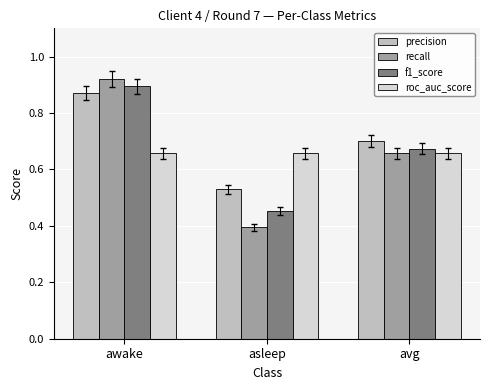

What position from the left is asleep?

2